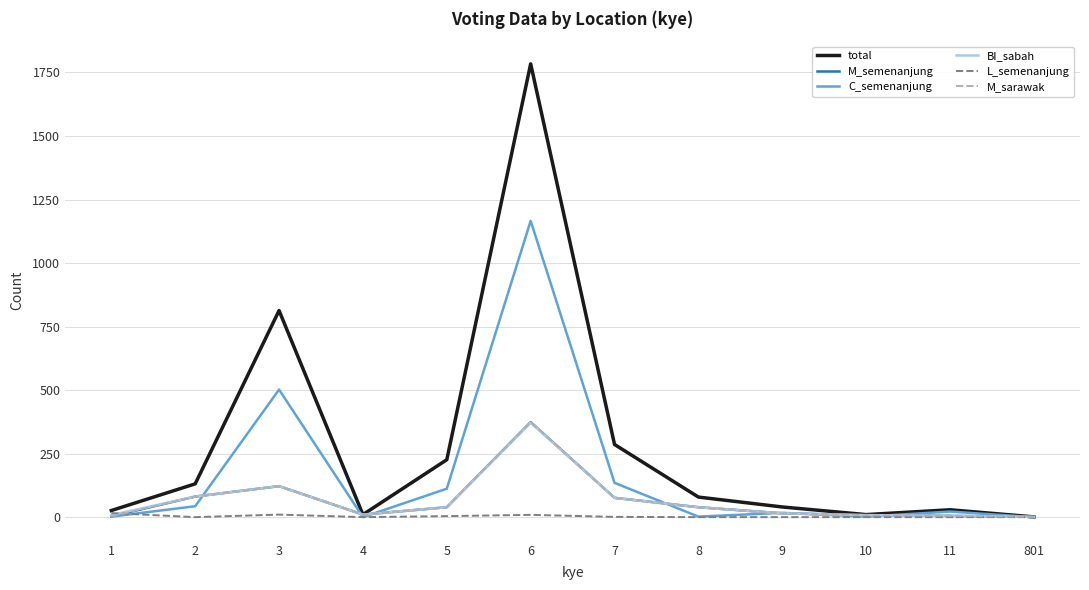

What is the maximum value for M_semenanjung?

374